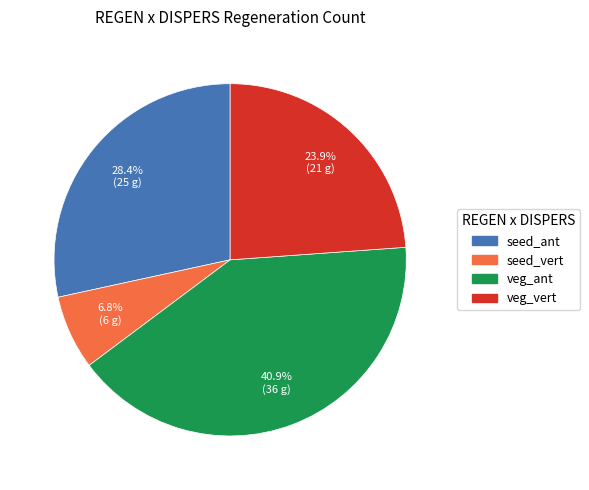

What is the smallest slice in the pie chart?

seed_vert